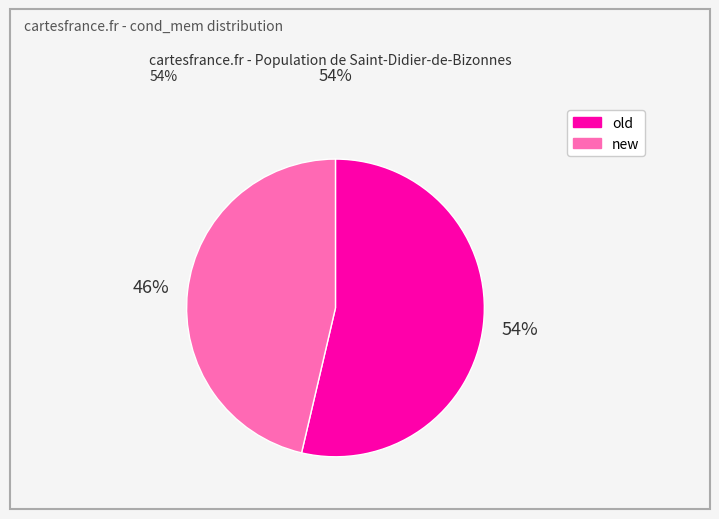

What percentage is the new slice, to the nearest percent?

46%